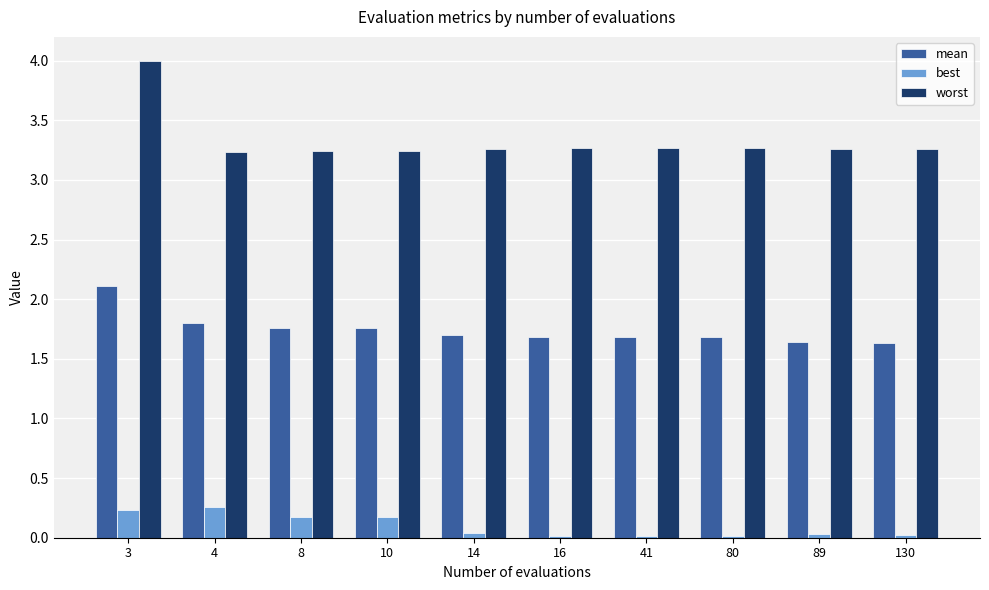

What is the sum of the mean values at 14 and 4?

3.5